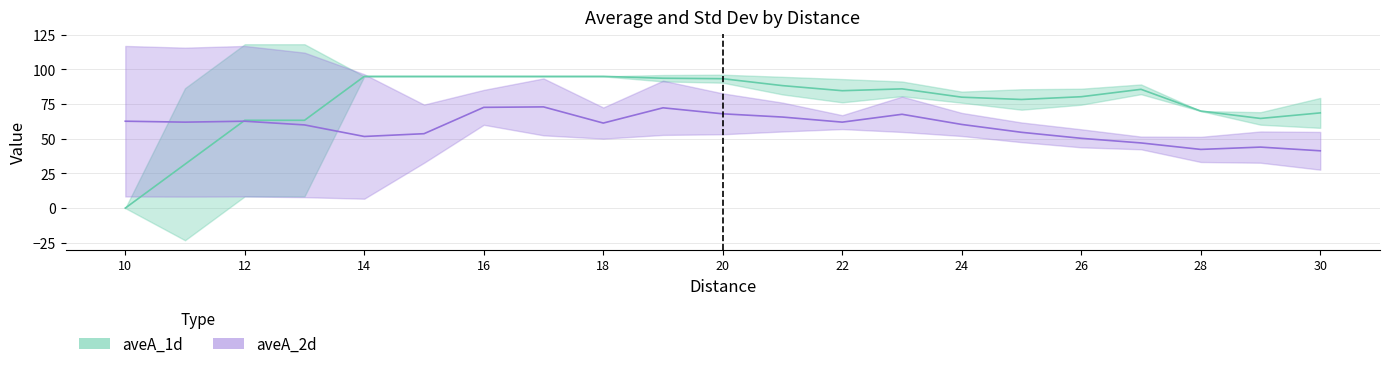

What are all the series names shown in the legend?

aveA_1d, aveA_2d